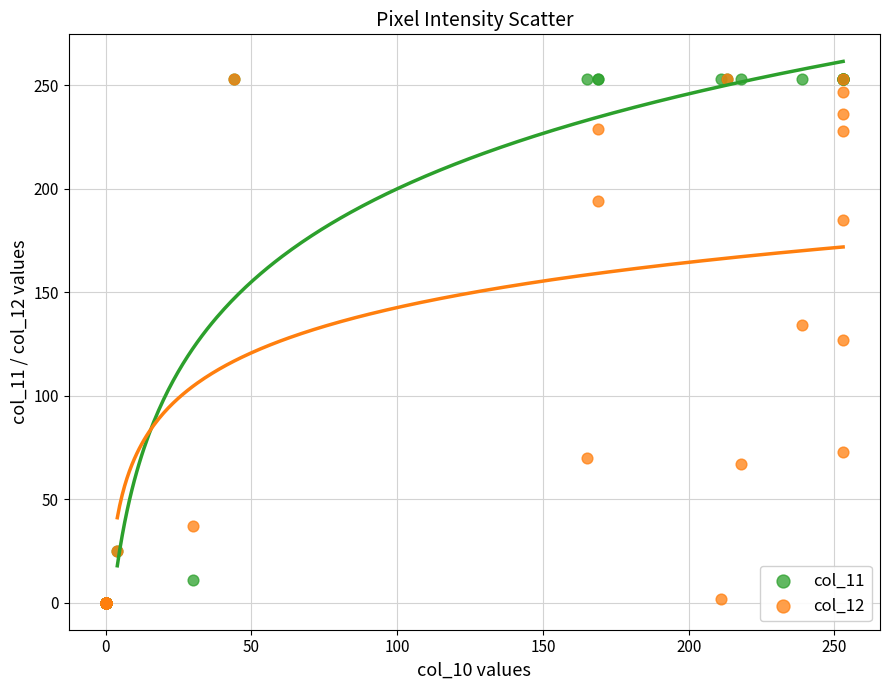

What are all the series names shown in the legend?

col_11, col_12